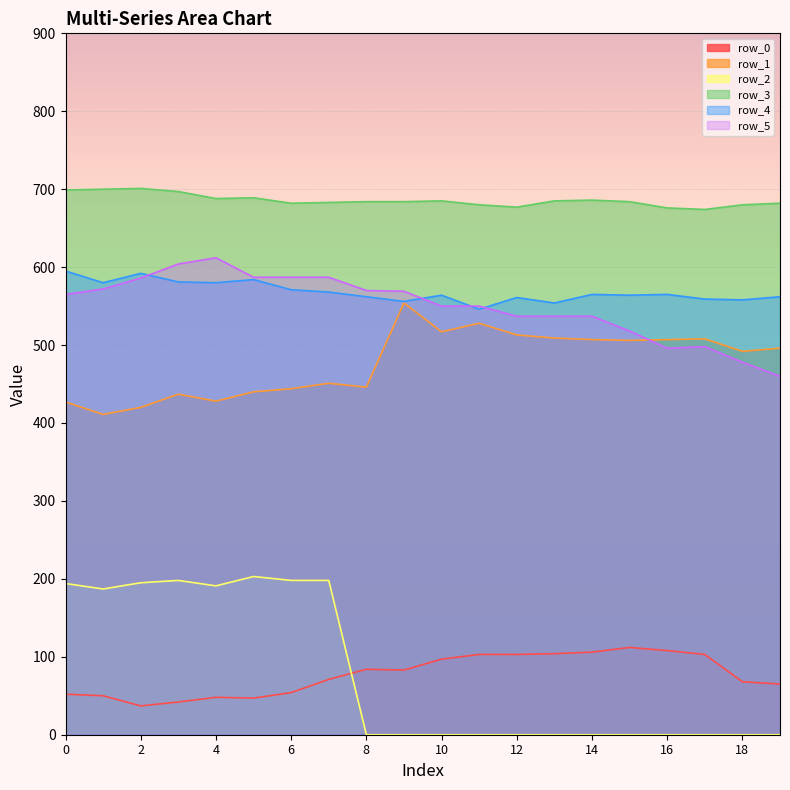

Reading left to right, extract all data points from this chart.

row_0: 0=52	1=50	2=37	3=42	4=48	5=47	6=54	7=71	8=84	9=83	10=97	11=103	12=103	13=104	14=106	15=112	16=108	17=103	18=68	19=65
row_1: 0=427	1=411	2=420	3=437	4=428	5=440	6=444	7=451	8=446	9=554	10=517	11=528	12=513	13=509	14=507	15=506	16=507	17=508	18=492	19=496
row_2: 0=194	1=187	2=195	3=198	4=191	5=203	6=198	7=198	8=0	9=0	10=0	11=0	12=0	13=0	14=0	15=0	16=0	17=0	18=0	19=0
row_3: 0=699	1=700	2=701	3=697	4=688	5=689	6=682	7=683	8=684	9=684	10=685	11=680	12=677	13=685	14=686	15=684	16=676	17=674	18=680	19=682
row_4: 0=595	1=580	2=592	3=581	4=580	5=584	6=571	7=568	8=562	9=556	10=564	11=546	12=561	13=554	14=565	15=564	16=565	17=559	18=558	19=562
row_5: 0=565	1=572	2=586	3=604	4=612	5=587	6=587	7=587	8=570	9=569	10=550	11=550	12=537	13=537	14=537	15=518	16=496	17=498	18=478	19=460